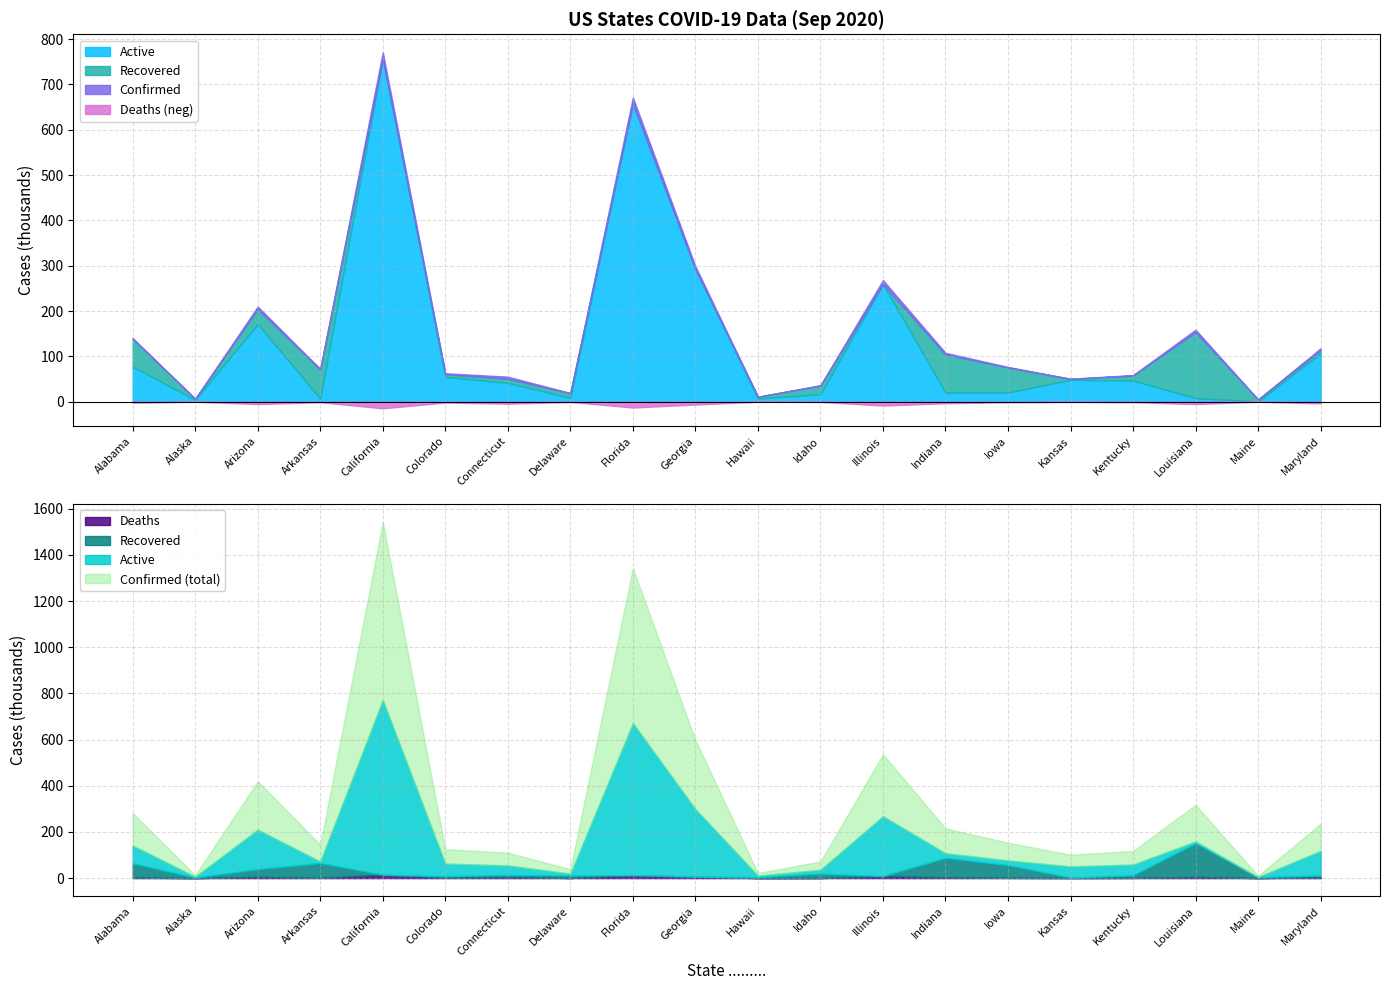

Reading right to left, list all the values displayed in this chart.

Confirmed: 117888	4941	158826	58764	50720	76652	107809	268238	36093	10946	299056	671201	19234	55166	62686	771321	72219	209907	6432	140423
Active: 106747	496	7960	46639	48222	20337	20001	259639	16589	6958	292637	658262	8426	41537	54467	756630	6917	171286	3981	77463
Recovered: 7286	4307	145570	11043	1920	55067	84336	0	19075	3885	0	0	10189	9142	6197	0	64145	33250	2407	61232
Deaths: 3855	138	5296	1082	586	1248	3472	8599	429	103	6419	12939	619	4487	2002	14691	1157	5371	44	2392